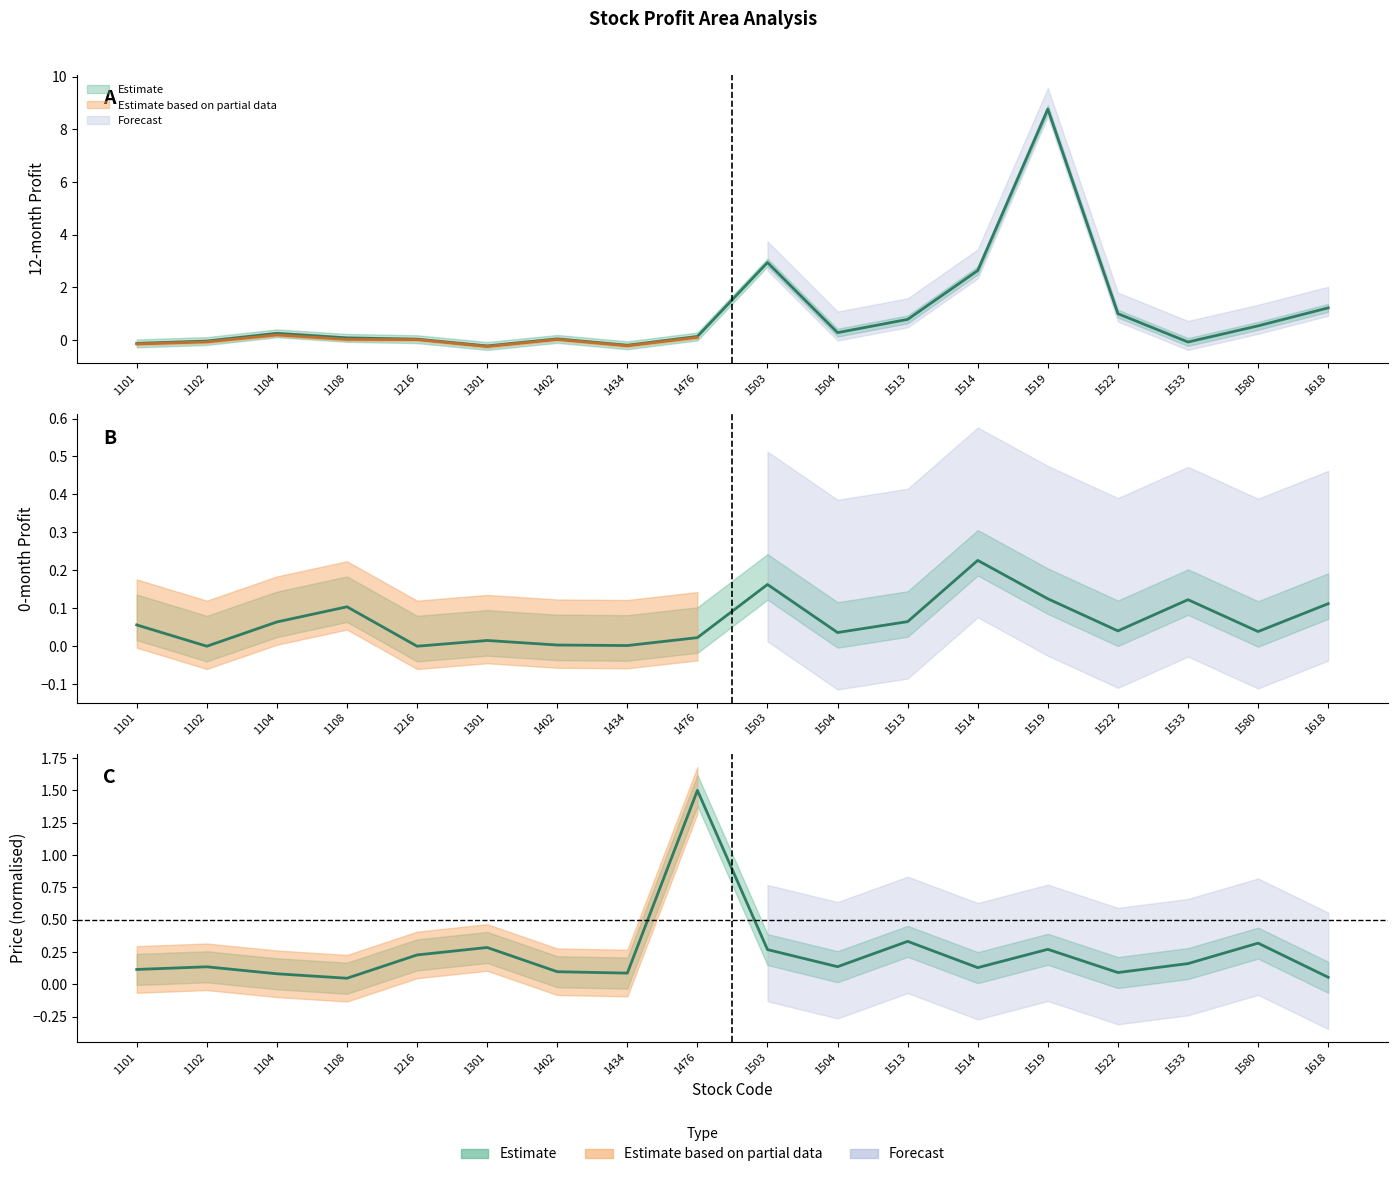

Reading left to right, list all the values displayed in this chart.

price: 0.1	0.1	0.1	0.0	0.2	0.3	0.1	0.1	1.5	0.3	0.1	0.3	0.1	0.3	0.1	0.2	0.3	0.1
0_month_profit: 0.1	0.0	0.1	0.1	0.0	0.0	0.0	0.0	0.0	0.2	0.0	0.1	0.2	0.1	0.0	0.1	0.0	0.1
12_month_profit: -0.1	-0.0	0.3	0.1	0.0	-0.2	0.0	-0.2	0.1	2.9	0.3	0.8	2.6	8.8	1.0	-0.1	0.5	1.2